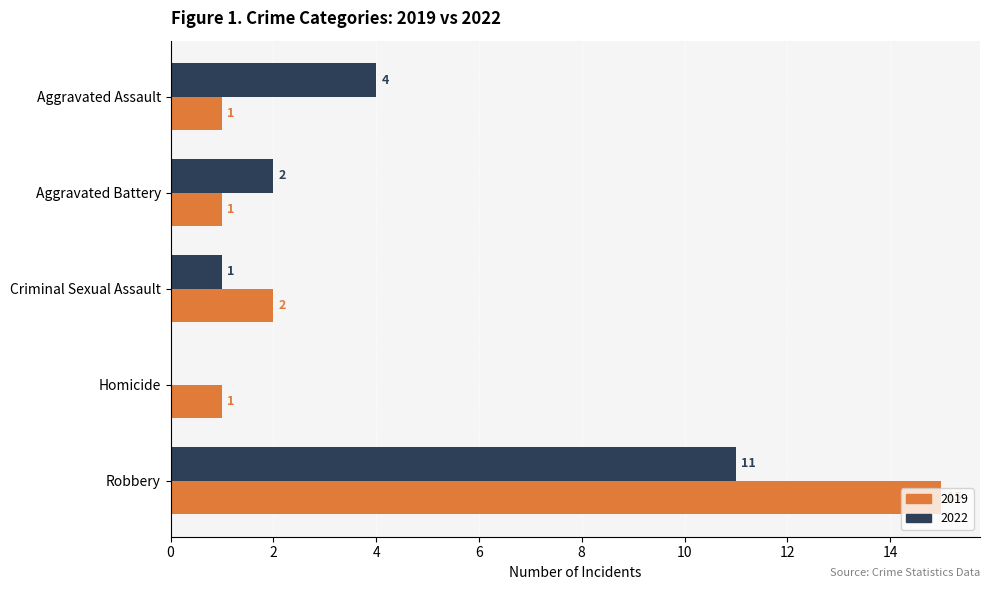

Which series has the largest total across all categories?

2019